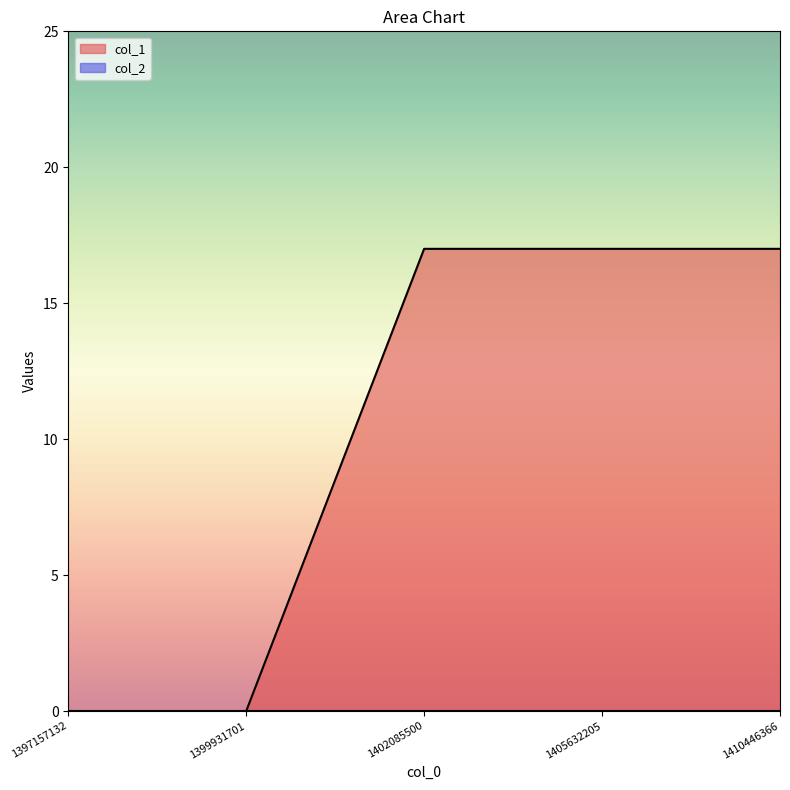

What is the value of the 5th point from the left?

17